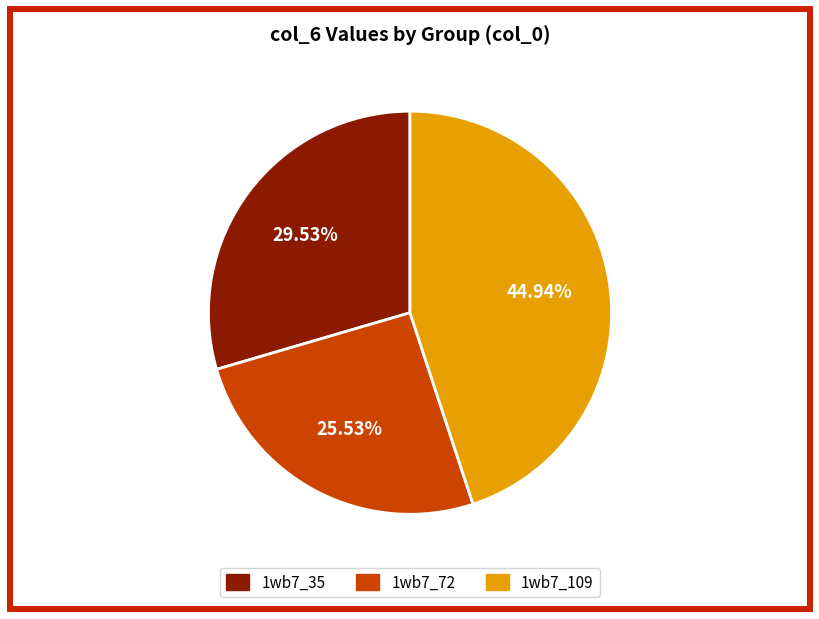

Is there any slice that represents more than half of the pie?

No